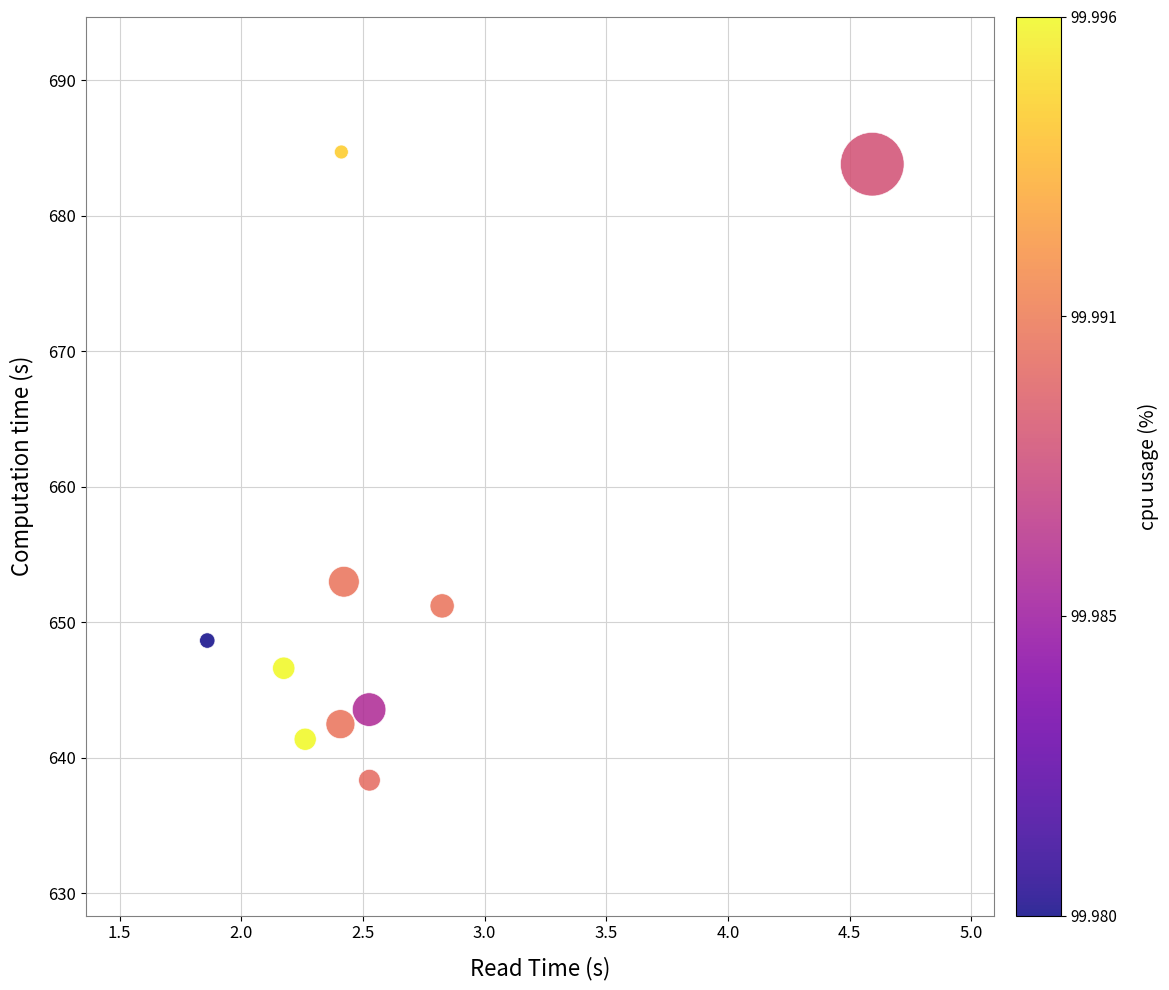

What is the average Y value?

653.4